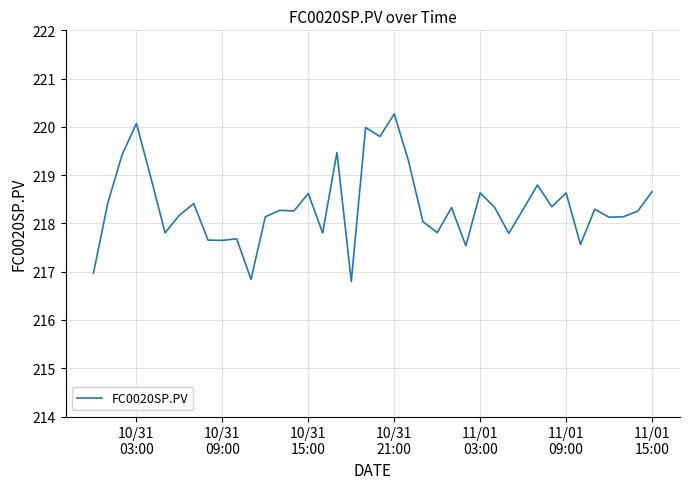

What is the difference between the maximum and minimum values?

3.5